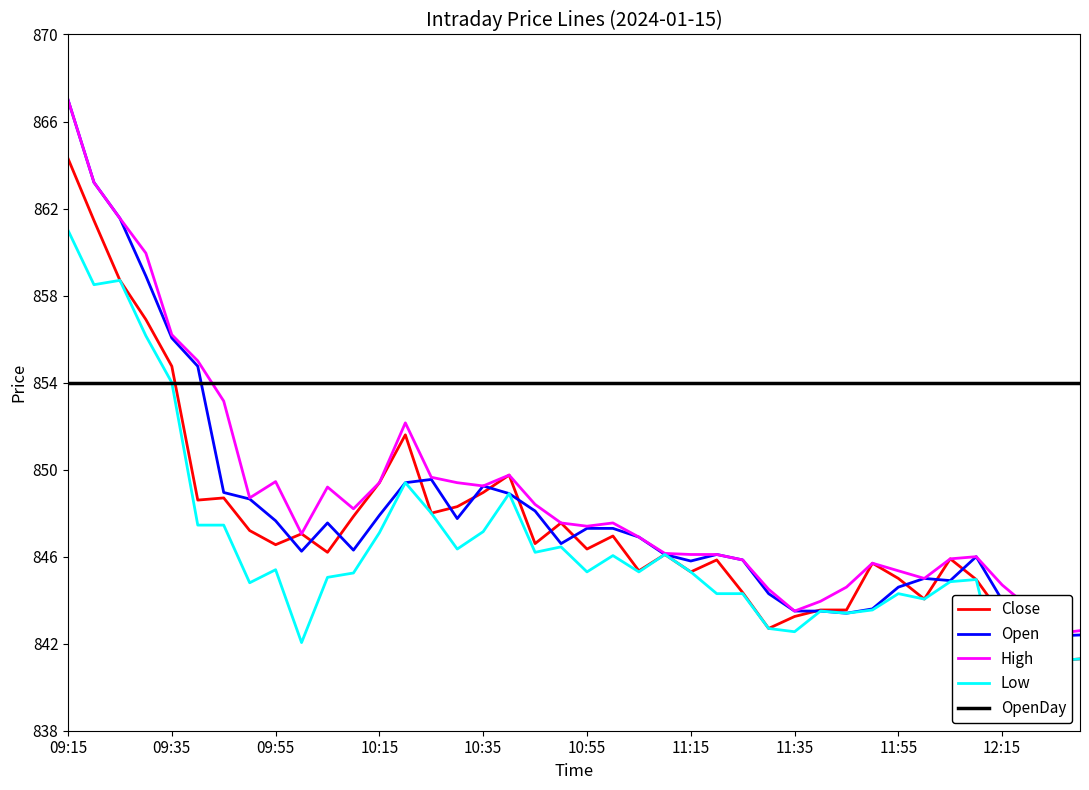

At how many categories does at least one series exceed 864?

1